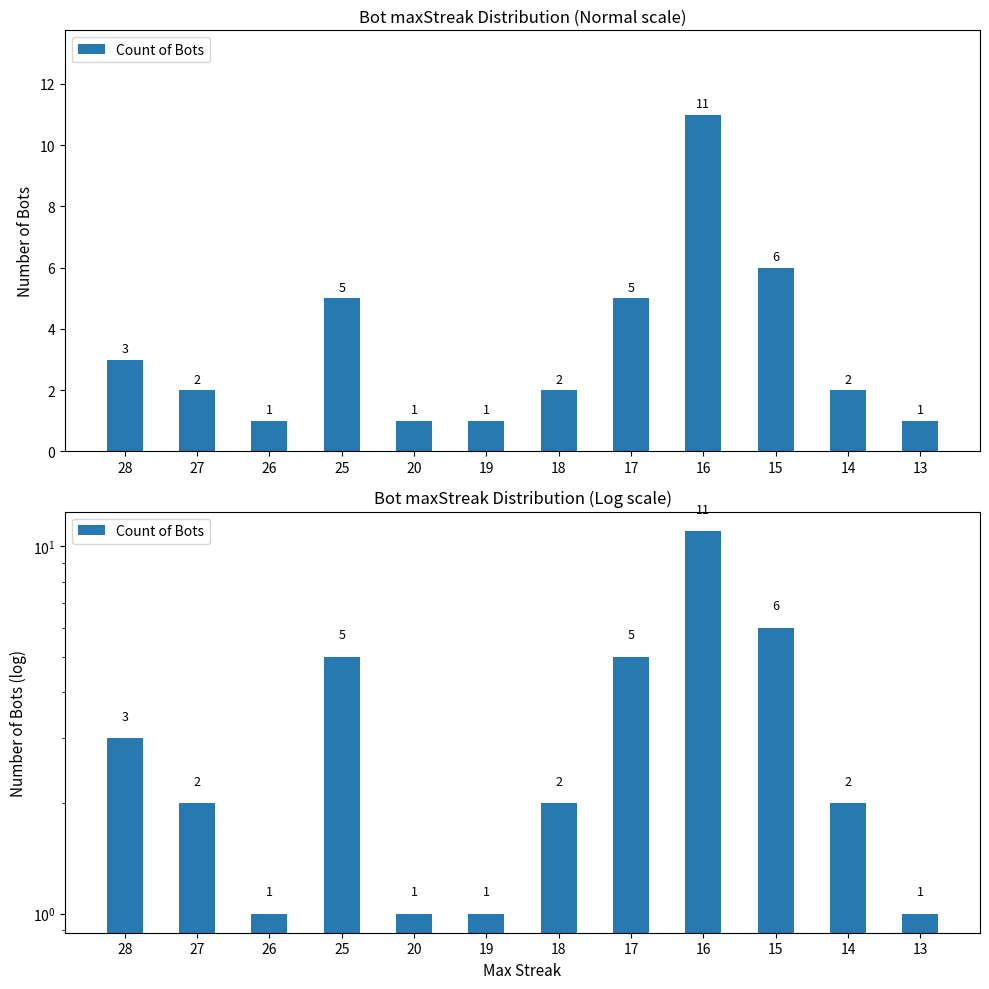

What is the change in value from 19 to 14?

+1